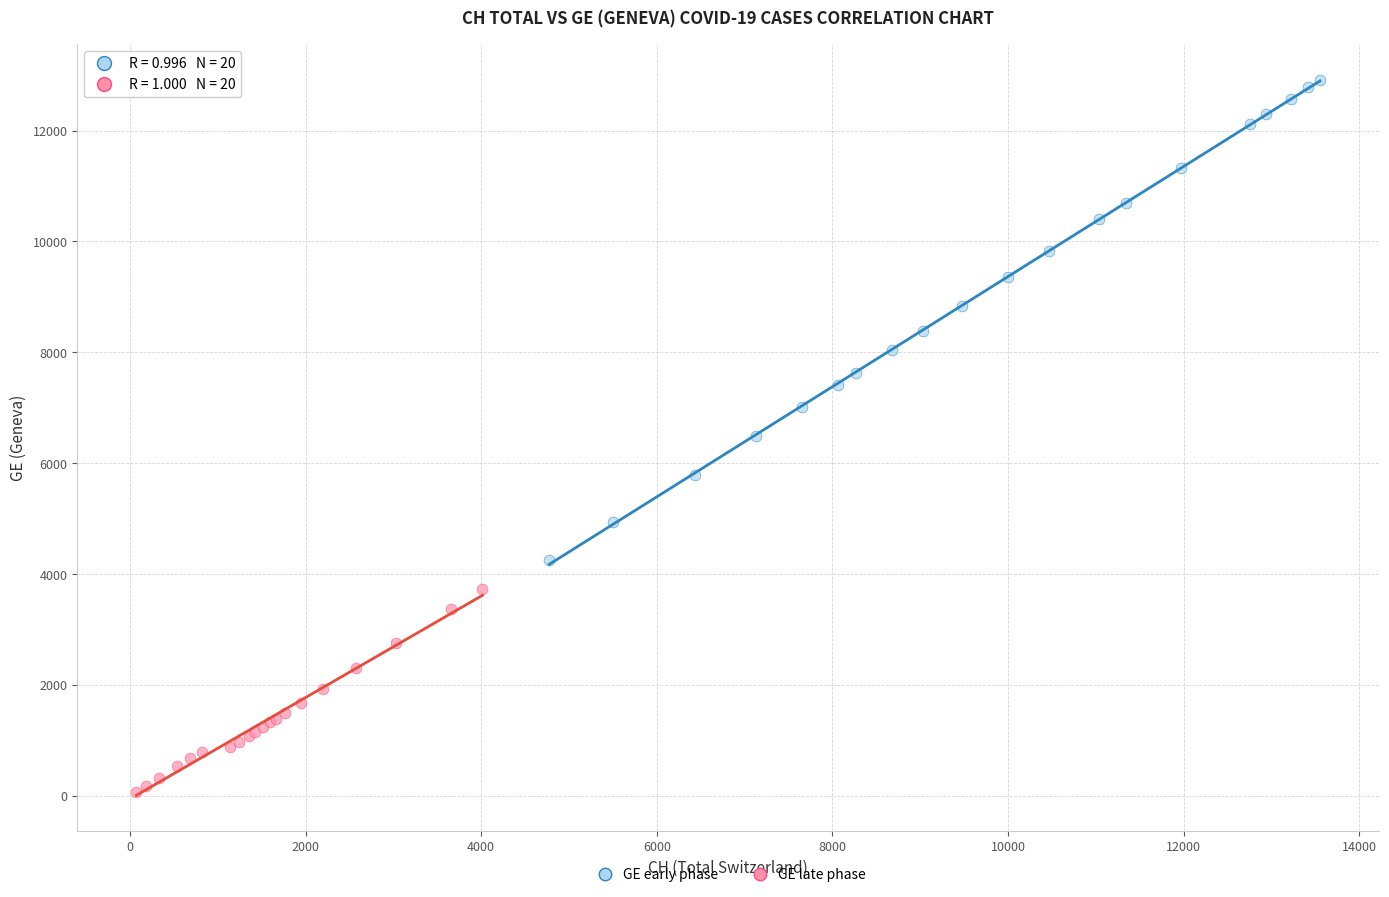

Which series reaches the minimum Y coordinate?

GE early phase